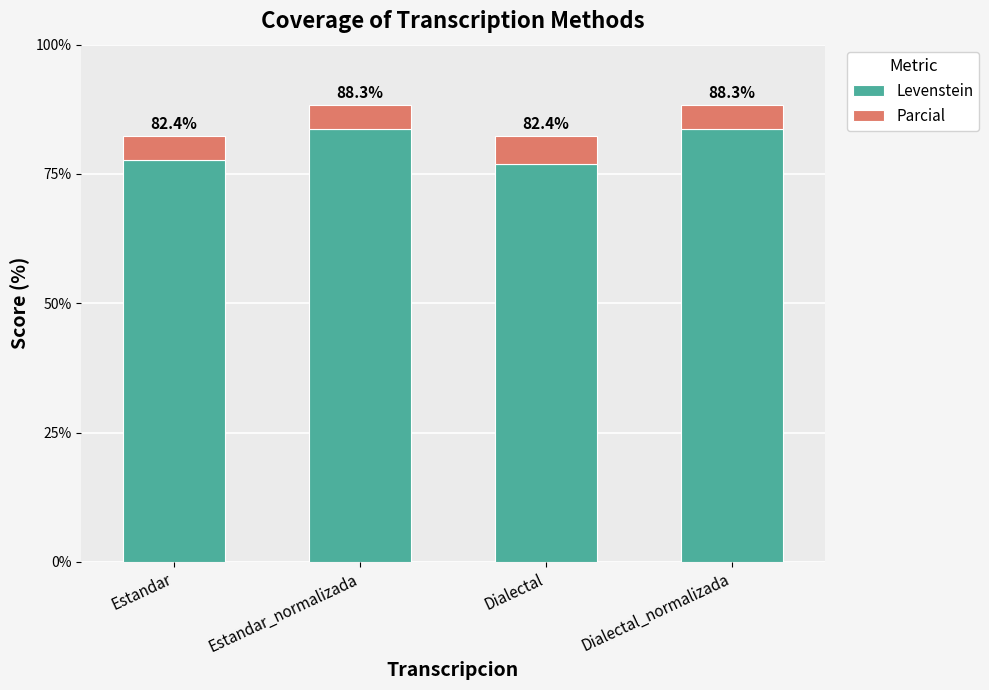

What are all the series names shown in the legend?

Levenstein, Parcial